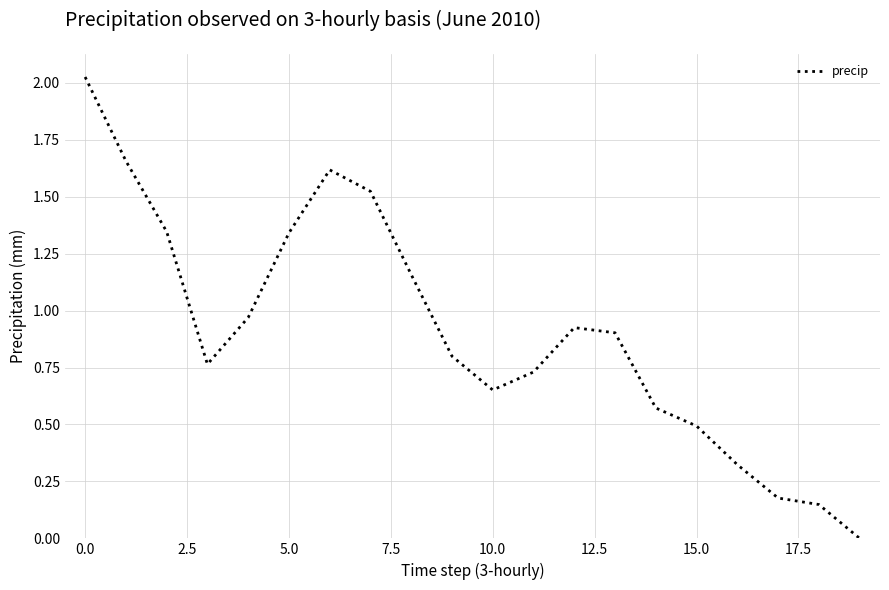

Does the chart display data point markers on the line(s)?

No